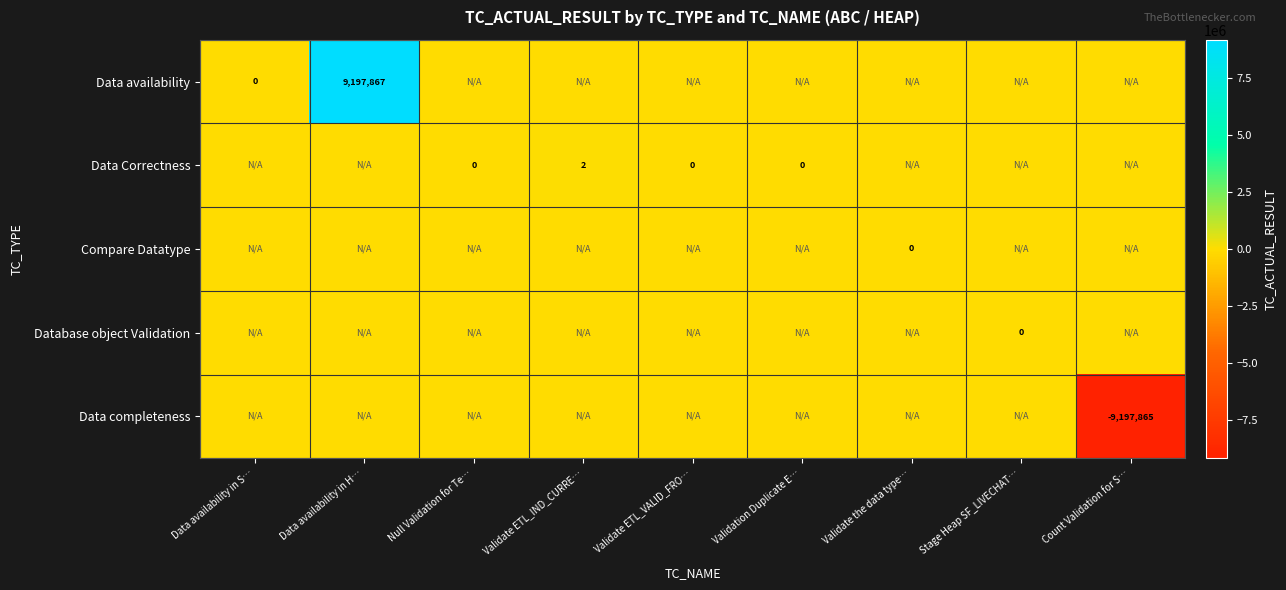

At which category is the sum across all series the highest?

Data availability in H…